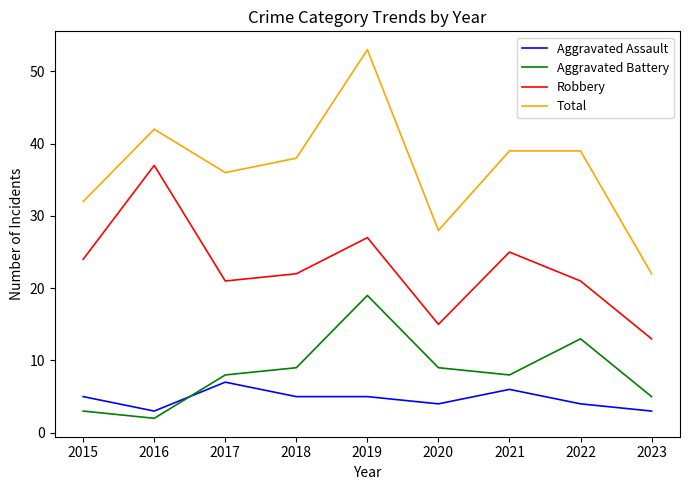

Rank the series at 2022 from lowest to highest value.

Aggravated Assault, Aggravated Battery, Robbery, Total